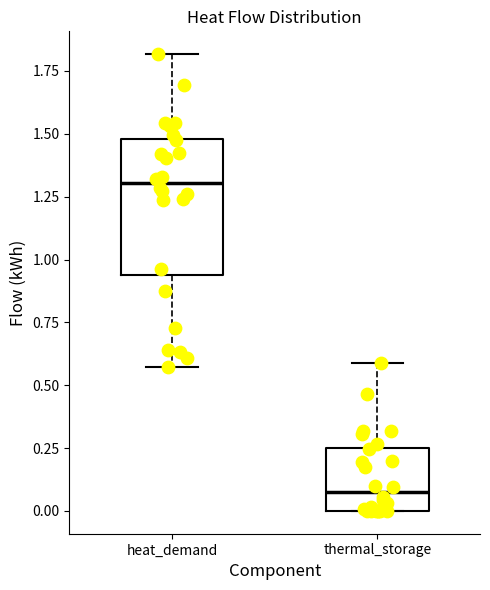

Comparing the boxes themselves (not the whiskers), which one is the tallest?

heat_demand